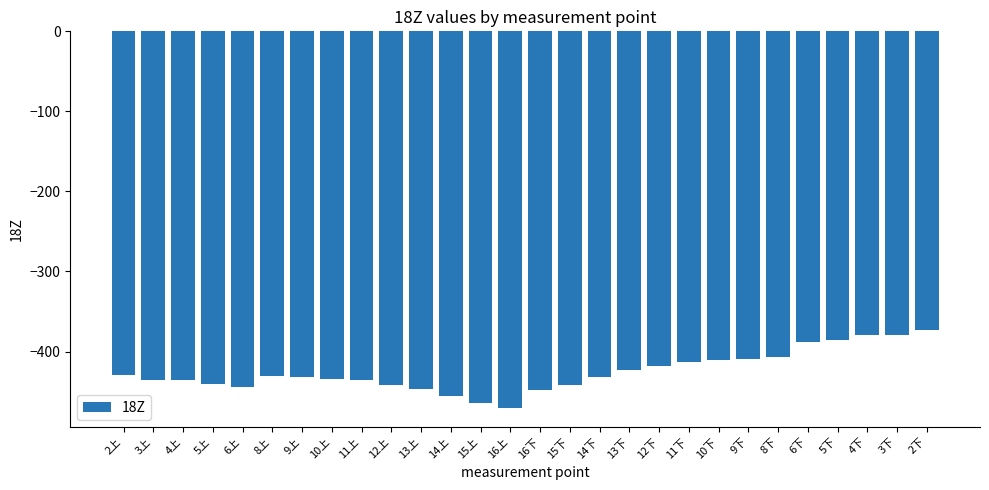

Is it true that the value at 10上 is -433.9?

True